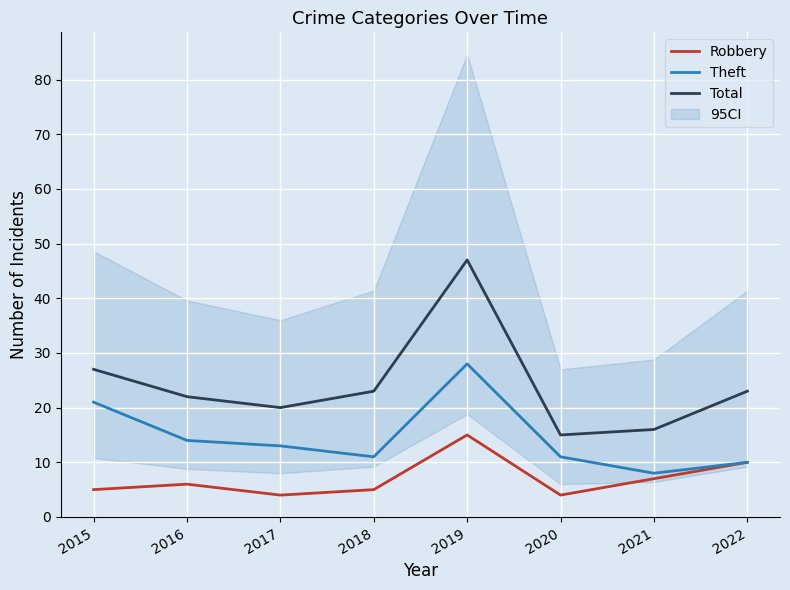

Is this an area chart (filled region under the line)?

No